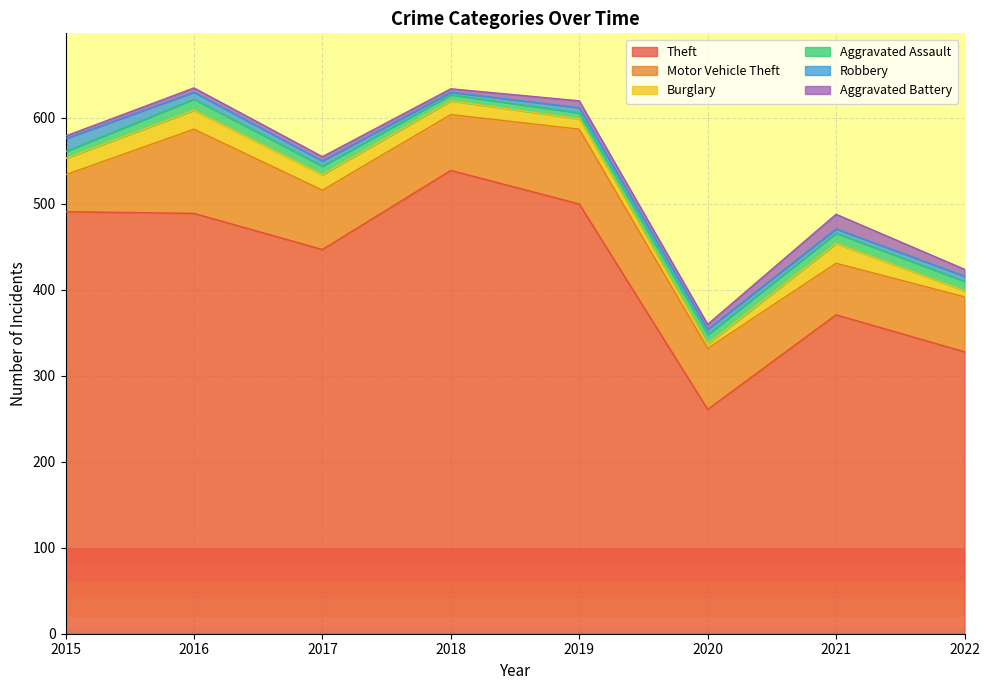

What is the difference between the maximum and second lowest values in the Motor Vehicle Theft series?

38